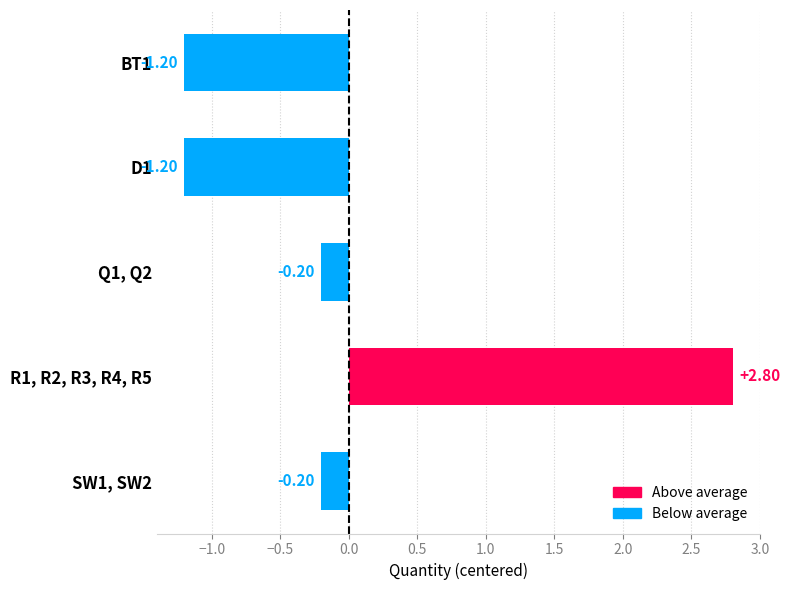

What is the sum of the values at D1 and SW1, SW2?

-1.4